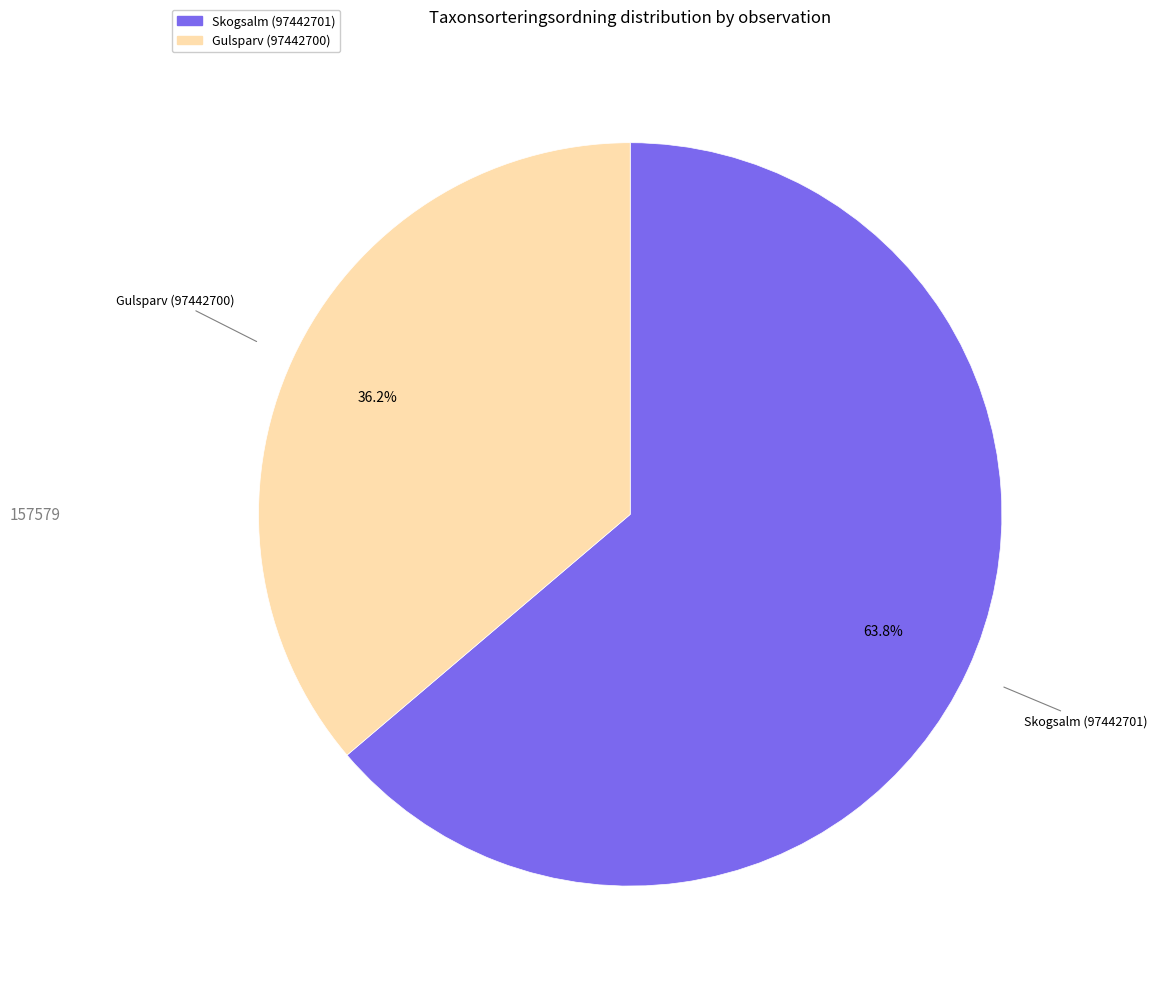

Do Skogsalm (97442701) and Gulsparv (97442700) together represent more than half of the pie?

Yes